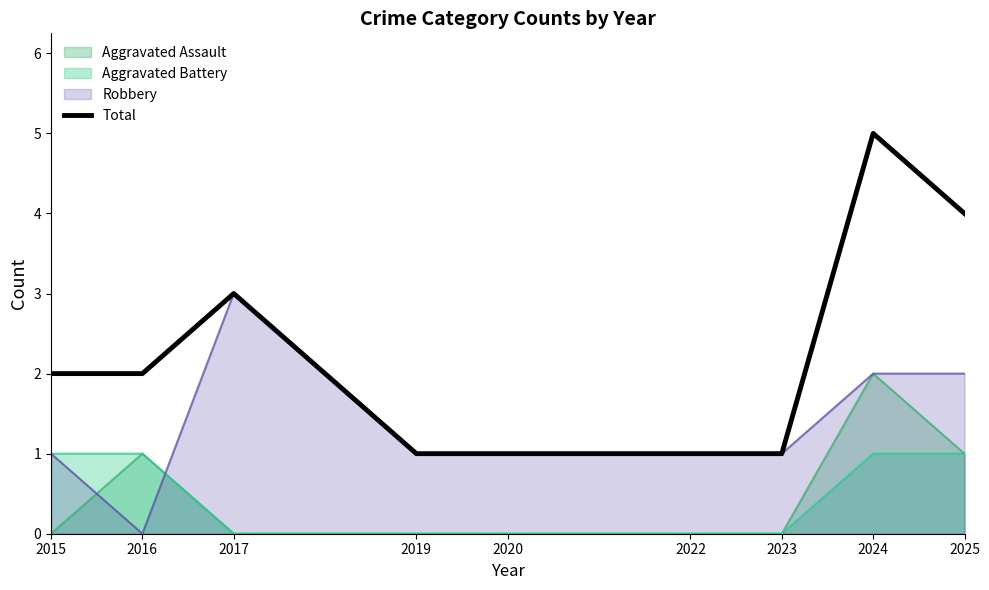

What is the value of the 6th point from the left?

1